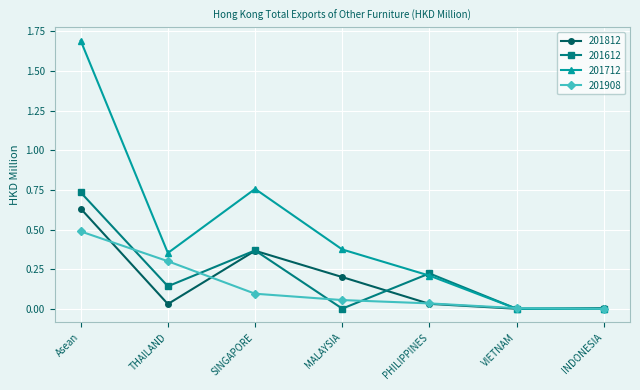

True or false: 201612 has more than 2 interior local peaks.

False